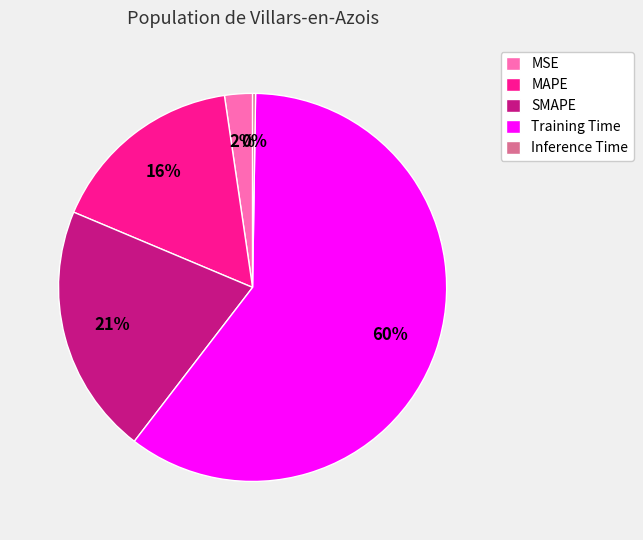

What is the largest slice in the pie chart?

Training Time